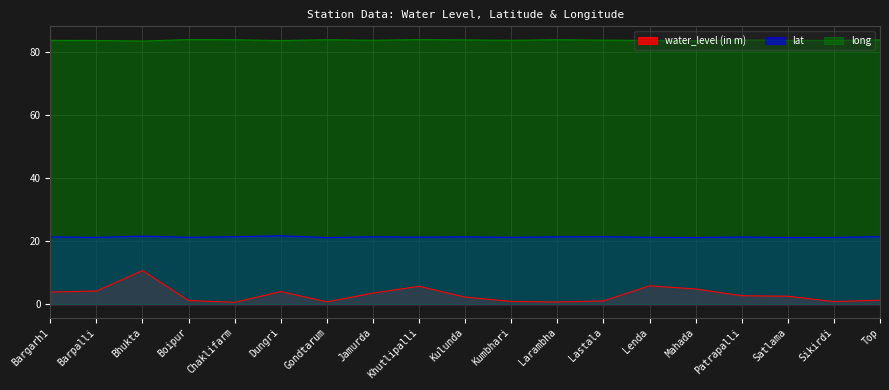

Which has a higher value, Barpalli or Mahada?

Mahada